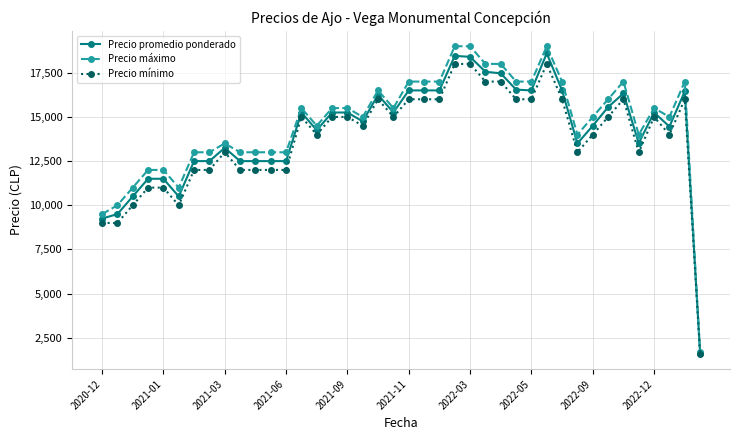

What is the maximum value shown in the chart?

19000